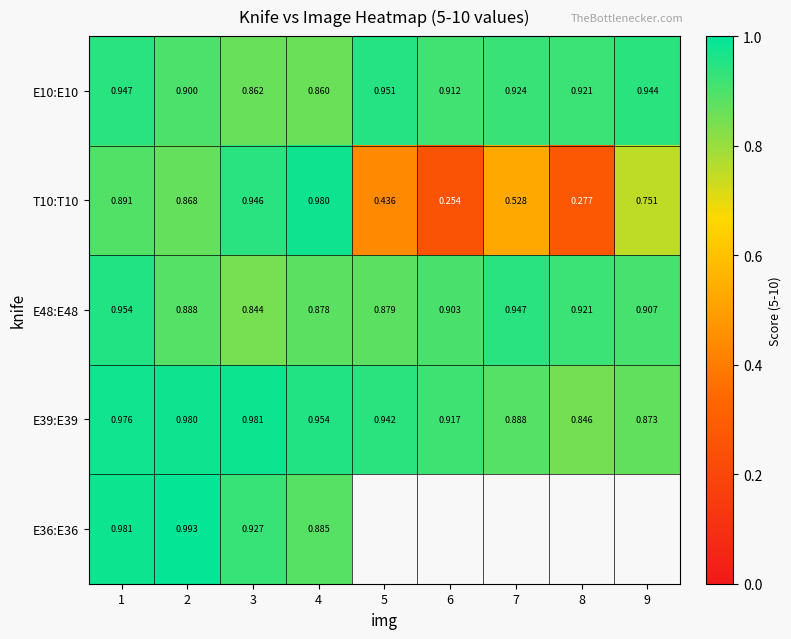

Is the value of E10:E10 at 2 greater than the value of E48:E48 at 9?

No